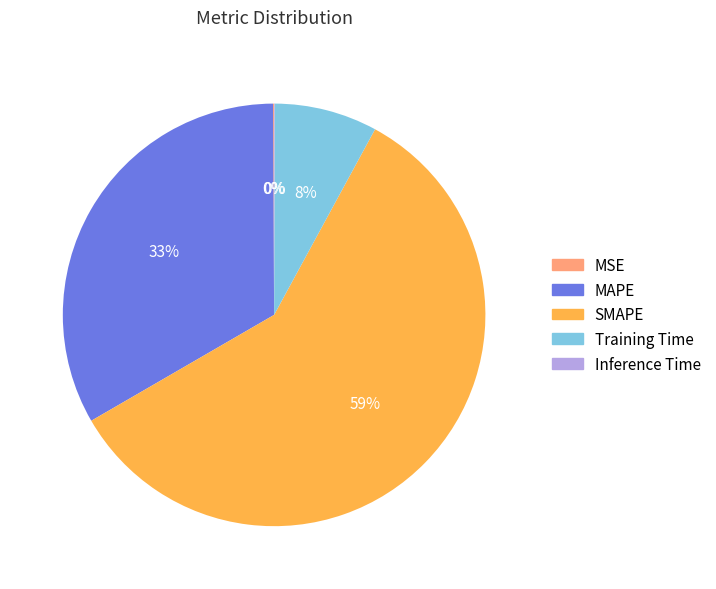

What is the largest slice in the pie chart?

SMAPE